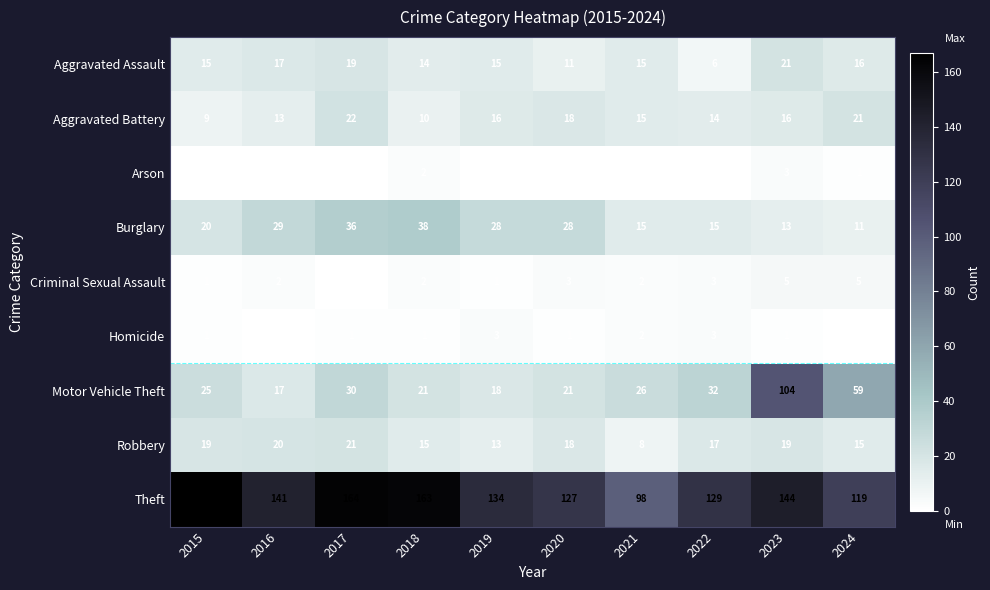

Where is Theft nearest to the value 132?

2019